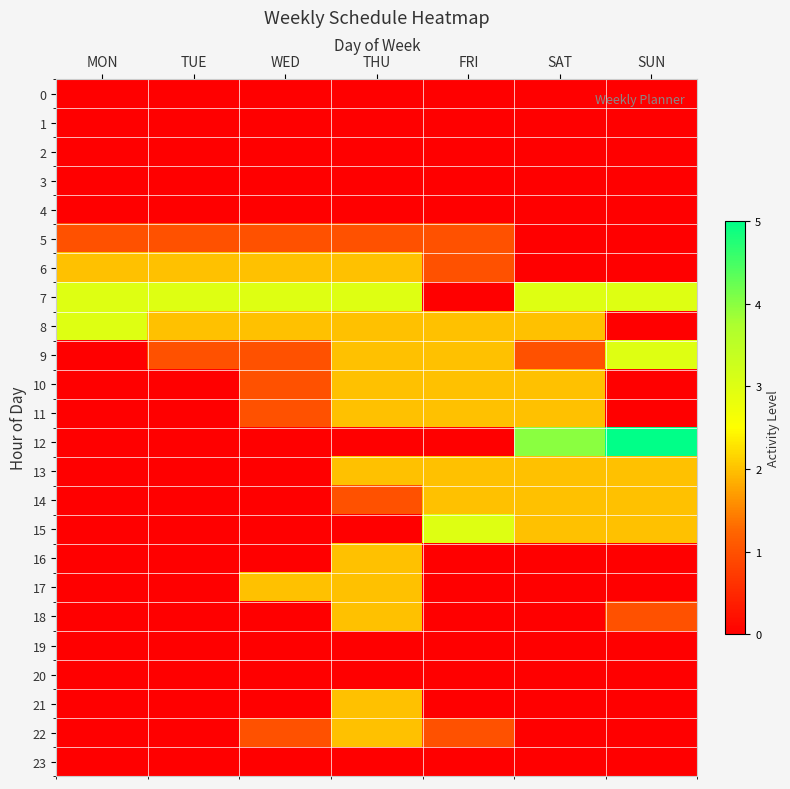

How many categories are shown in the chart?

7